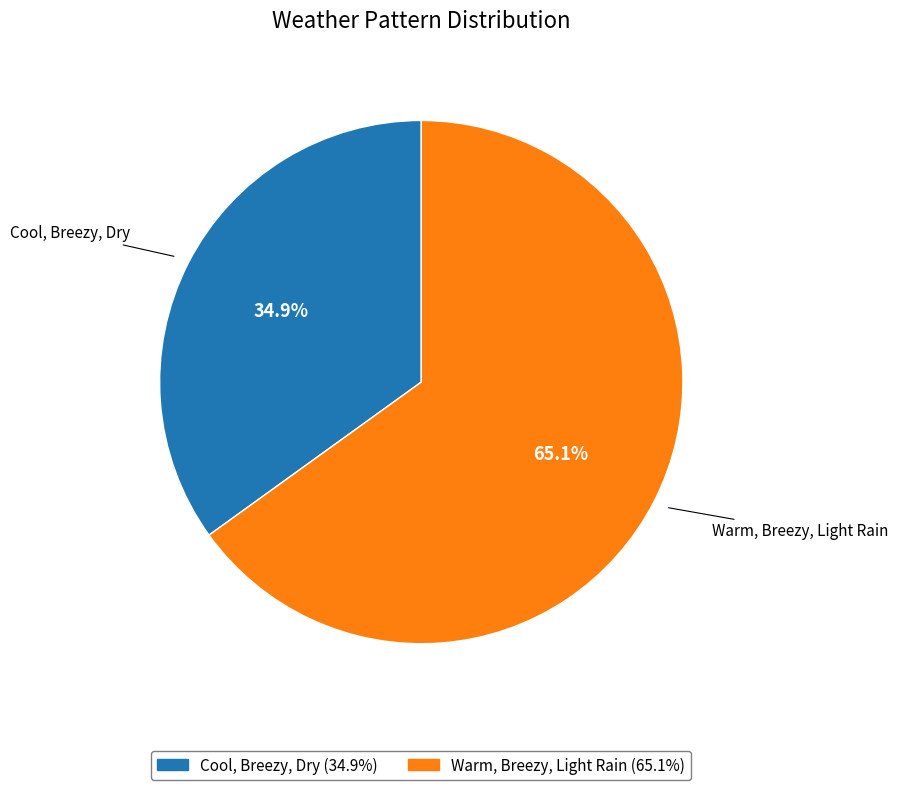

How many segments does this pie chart have?

2